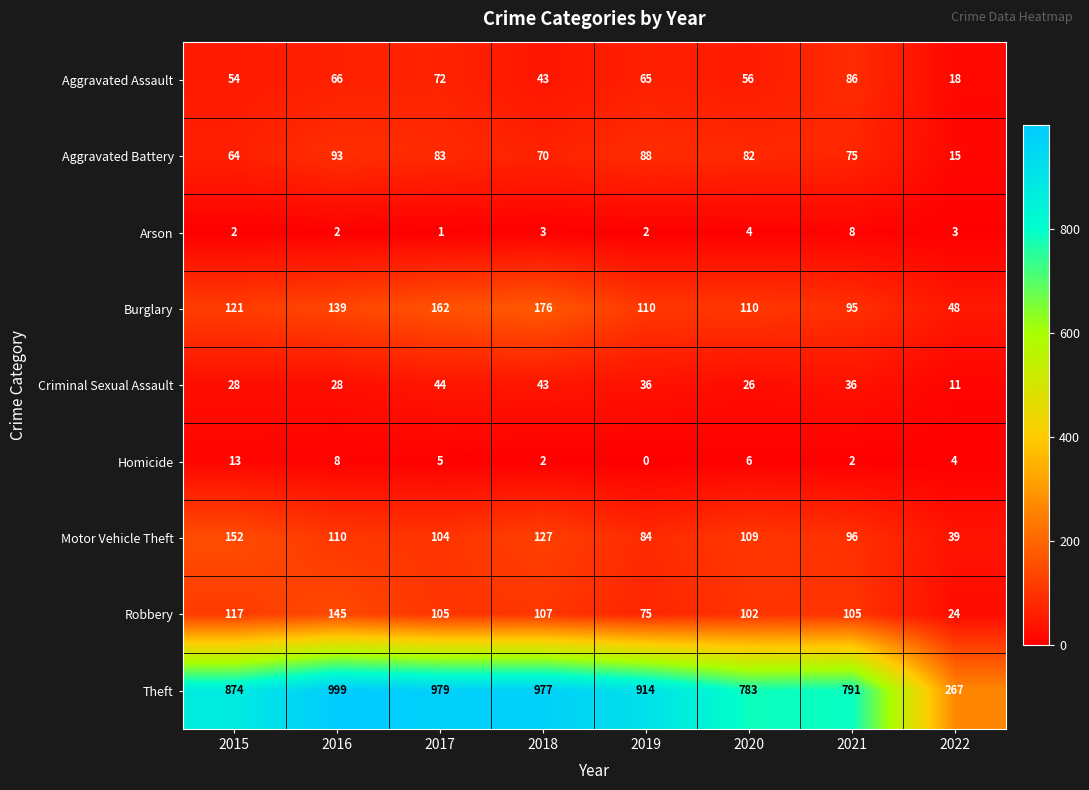

At which label does Homicide first exceed 5?

2015